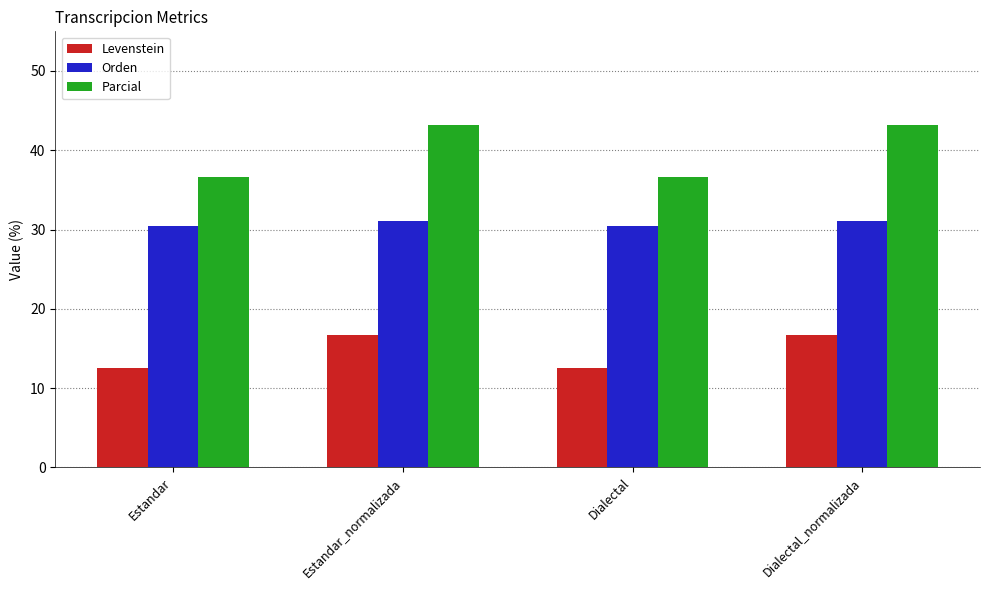

What is the value of the Parcial bar at the 1st from the left?

36.6